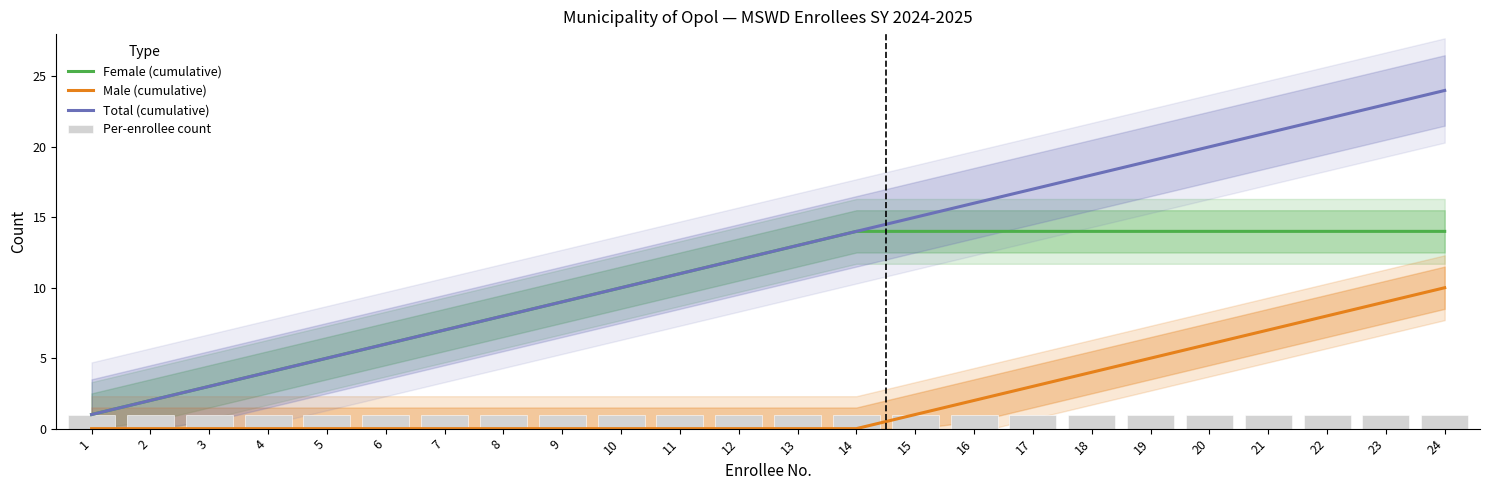

What is the total value across all series at 15?

31